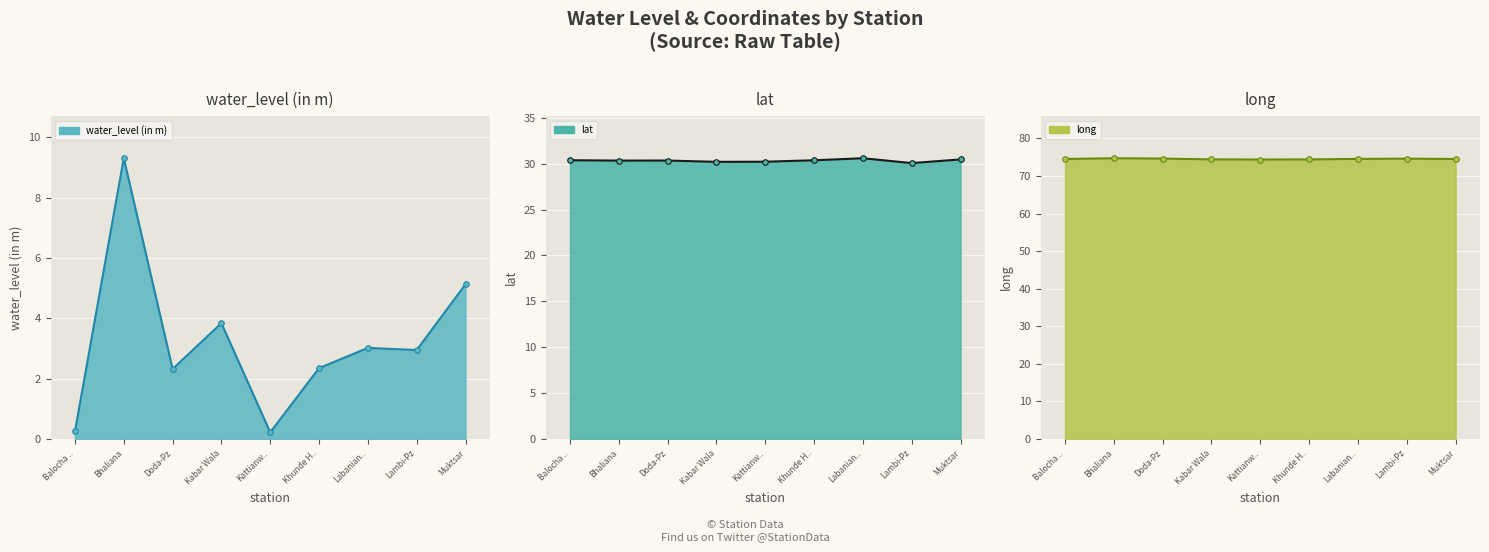

True or false: water_level (in m) has a value of 3.0 at Lambi-Pz.

True